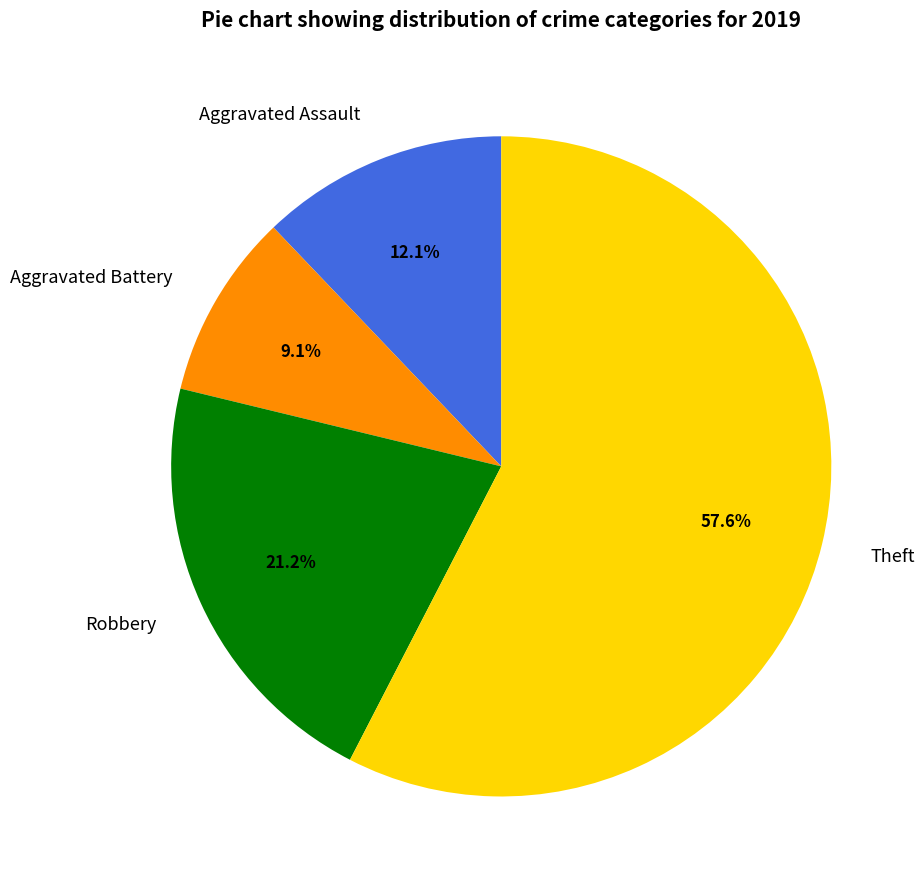

How many segments does this pie chart have?

4